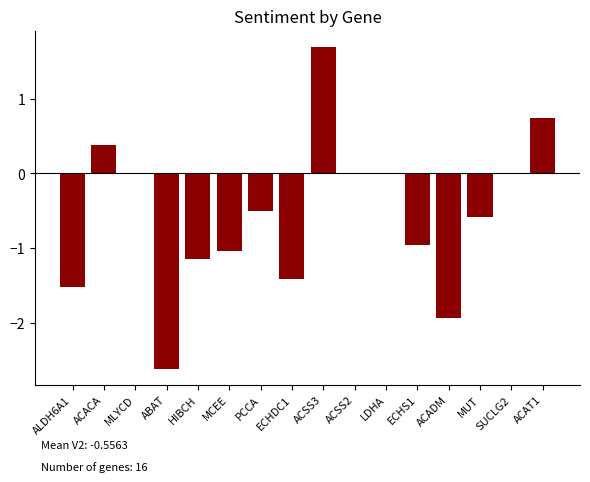

Are the bars grouped side by side (vs. stacked)?

No